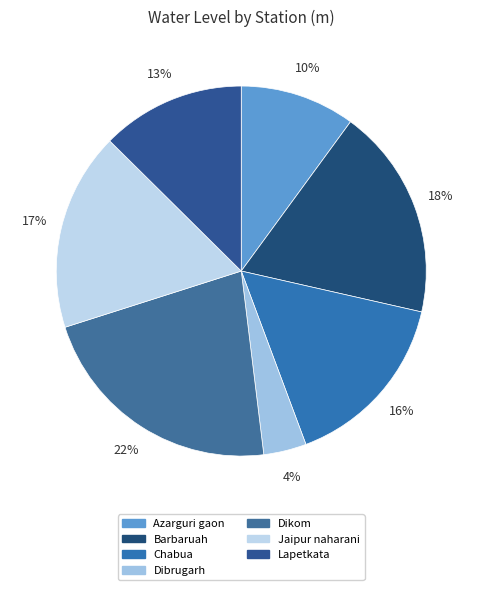

Is the sum of Chabua and Dikom greater than half?

No